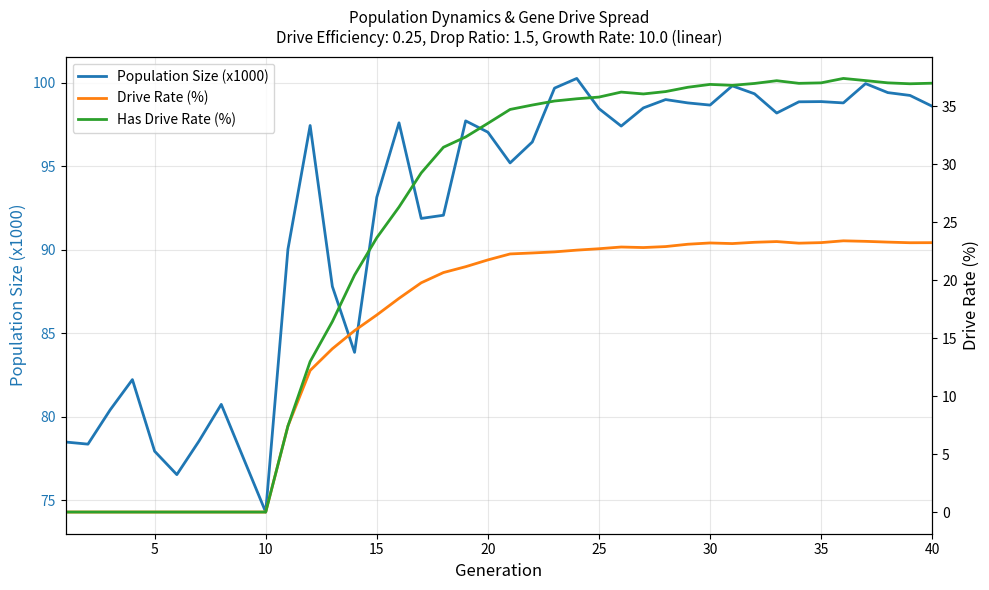

Rank the series by their maximum value, from lowest to highest.

Drive Rate (%), Has Drive Rate (%), Population Size (x1000)